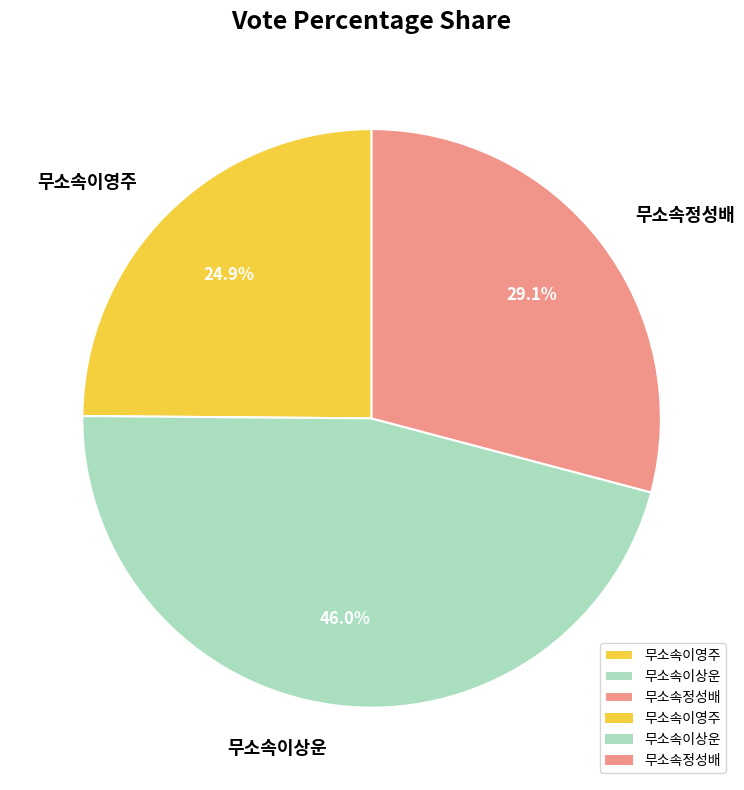

What percentage do 무소속이상운 and 무소속이영주 together represent?

70.9%